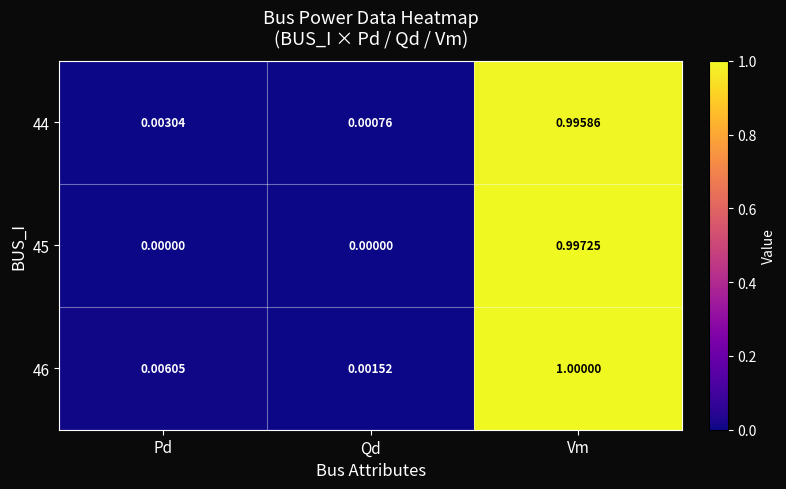

What is the maximum value shown in the chart?

1.0